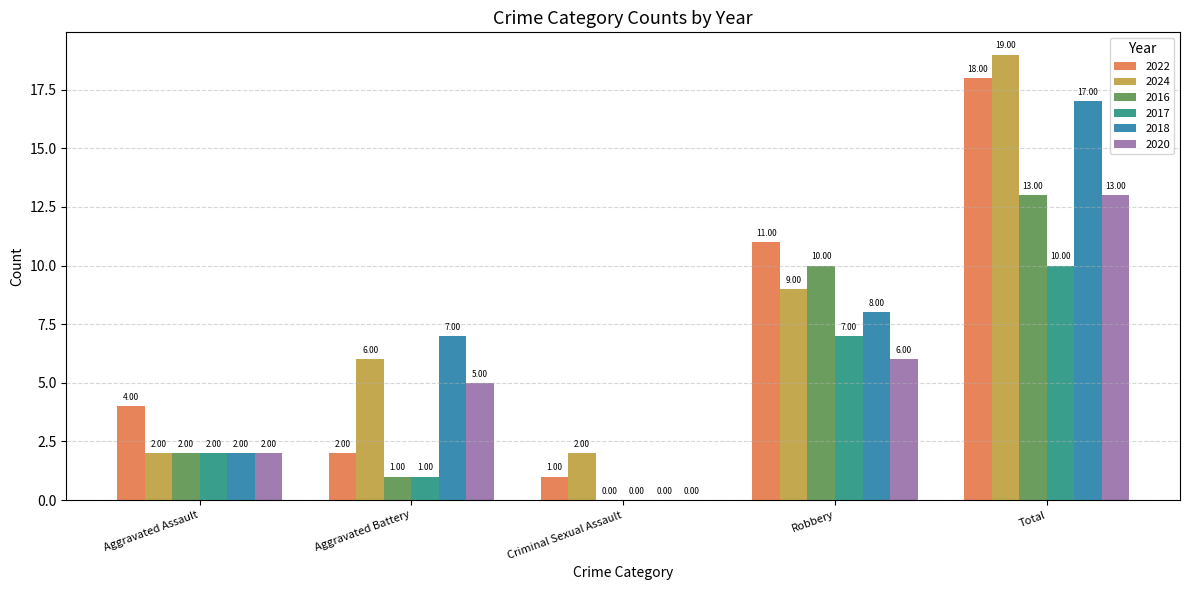

How many distinct data groups are displayed?

6